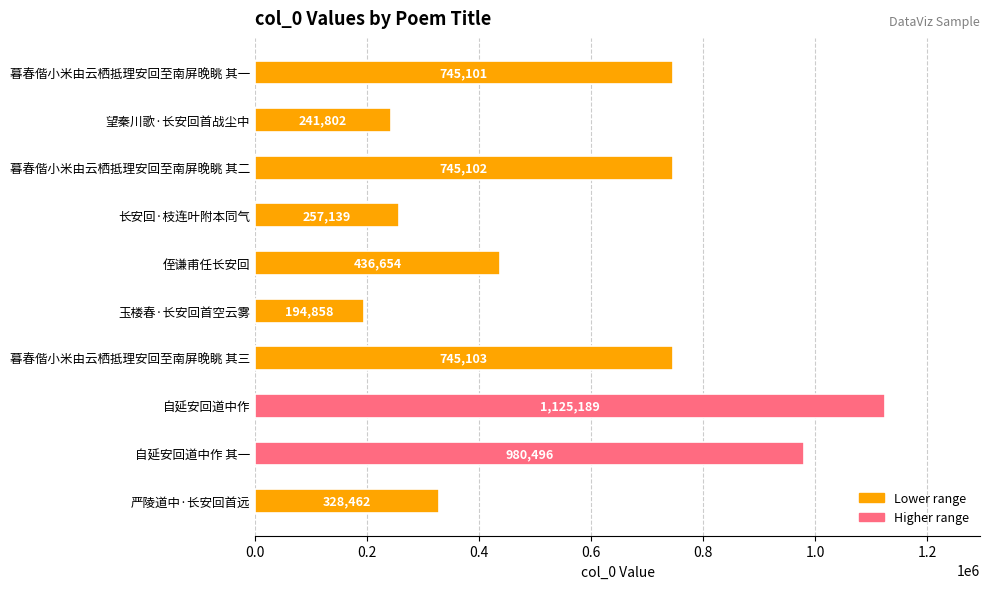

What is the ratio of the value at 自延安回道中作 其一 to the value at 严陵道中·长安回首远?

3.0